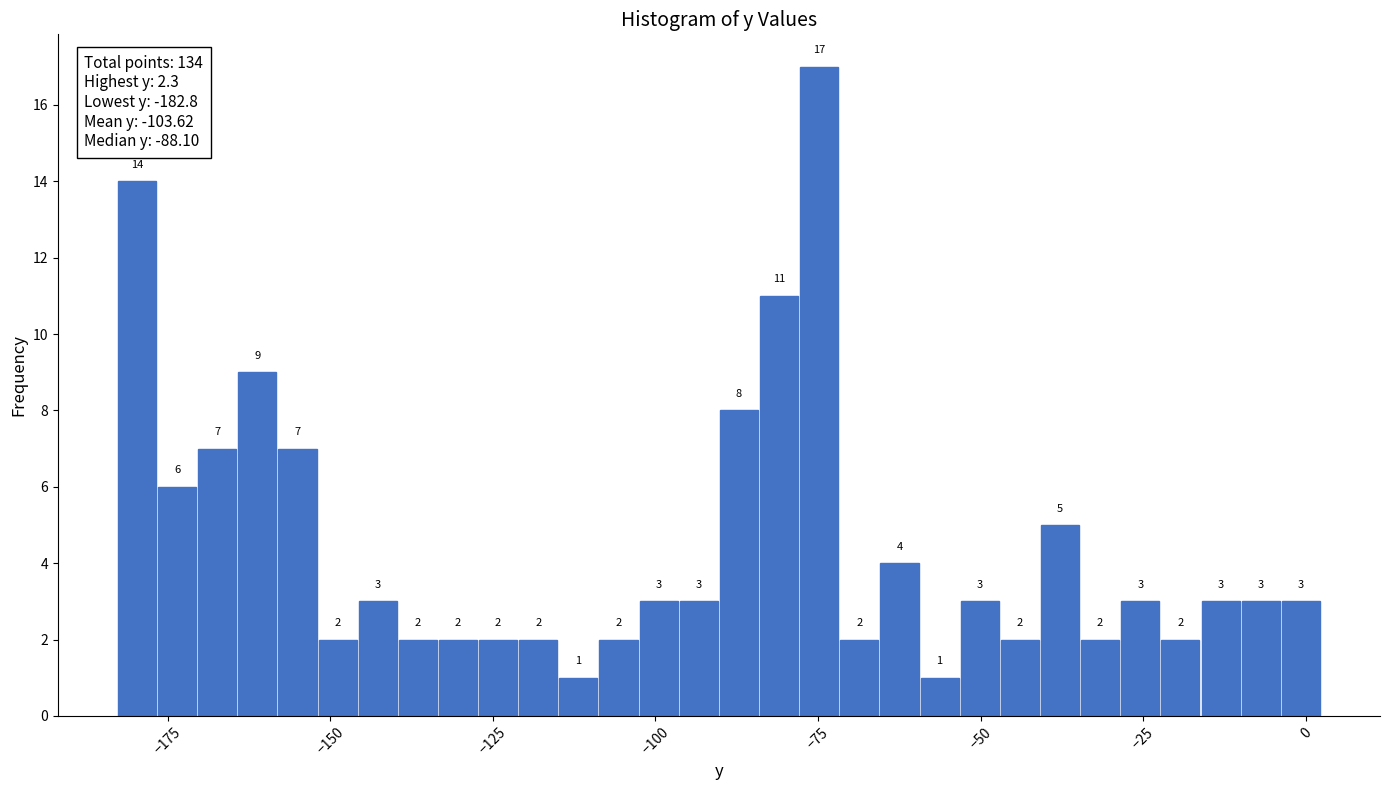

Around what value on the x-axis is the tallest bar? Give the approximate position of its centre, as read against the axis.

-75